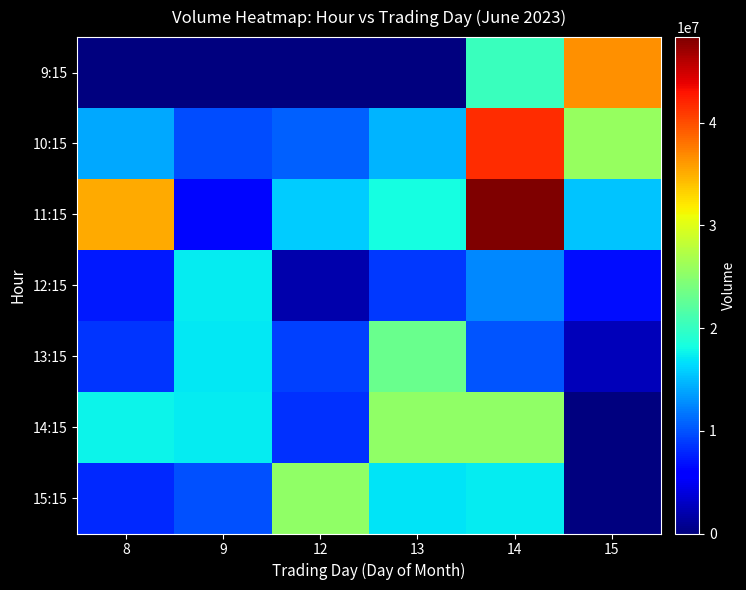

Reading left to right, what are all the values shown in this chart?

9:15: 8=0	9=0	12=0	13=0	14=20376747	15=36587722
10:15: 8=14103950	9=9707588	12=10654116	13=14632530	14=41539389	15=25687513
11:15: 8=35292762	9=6413486	12=15677469	13=18239467	14=48336377	15=15346585
12:15: 8=7288559	9=17365413	12=1937891	13=8689457	14=12559519	15=6730500
13:15: 8=8677919	9=17111891	12=9084263	13=23166734	14=10187277	15=2634018
14:15: 8=17633352	9=17230786	12=8466844	13=25425458	14=25314567	15=0
15:15: 8=8081527	9=9907855	12=25480798	13=16868419	14=17258534	15=0